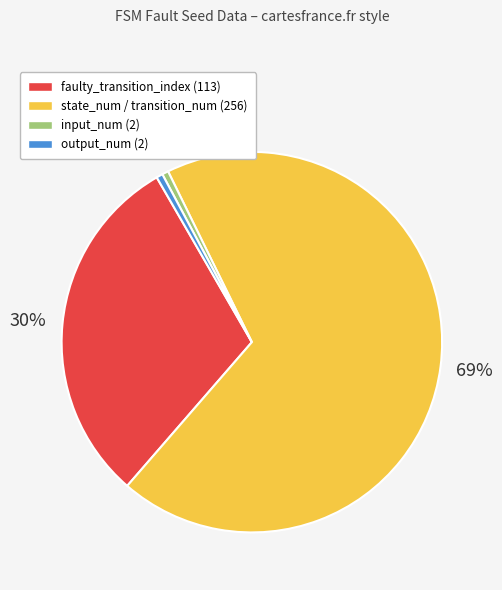

Between input_num (2) and faulty_transition_index (113), which is larger?

faulty_transition_index (113)